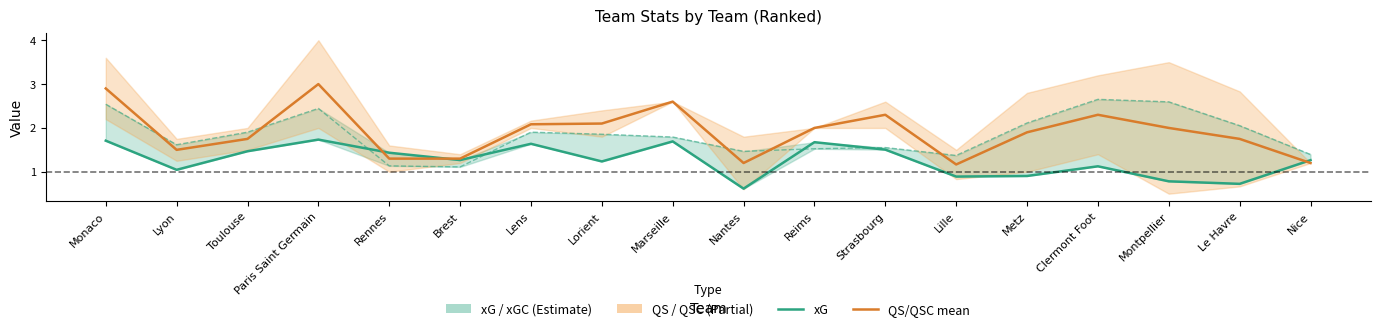

What is the sum of all xGC values?

33.0